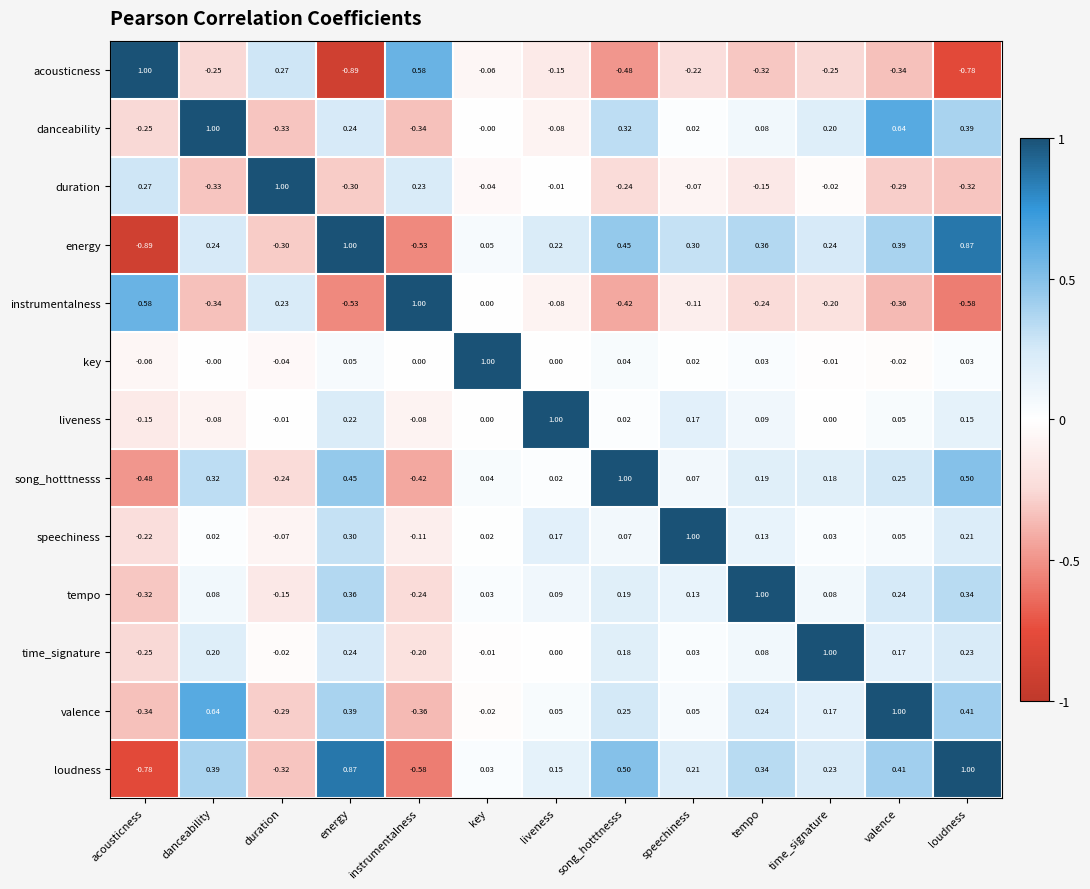

At time_signature, list the series in order from smallest to largest.

acousticness, instrumentalness, duration, key, liveness, speechiness, tempo, valence, song_hotttnesss, danceability, loudness, energy, time_signature